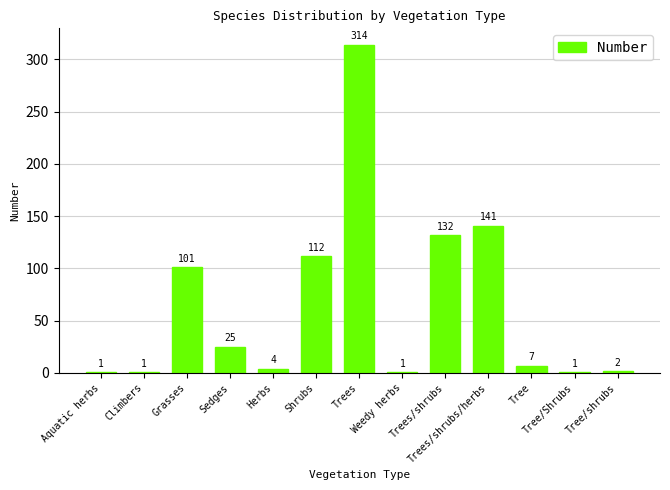

What is the value of the 10th bar from the left?

141